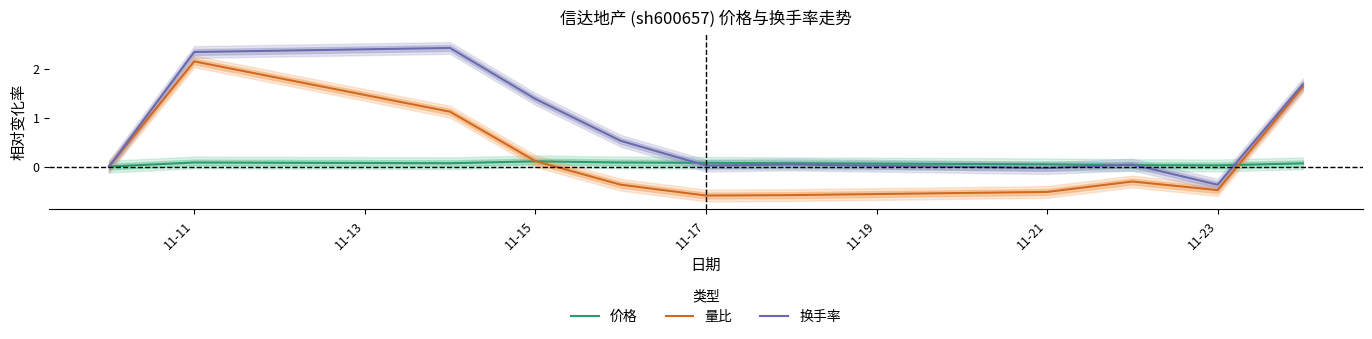

After their last crossing, which series has the higher values: 量比 or 价格?

量比